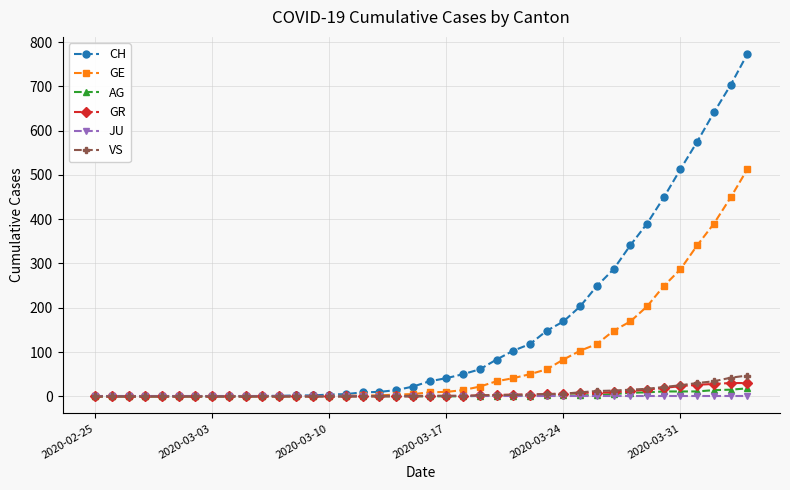

At how many categories does at least one series exceed 67?

16